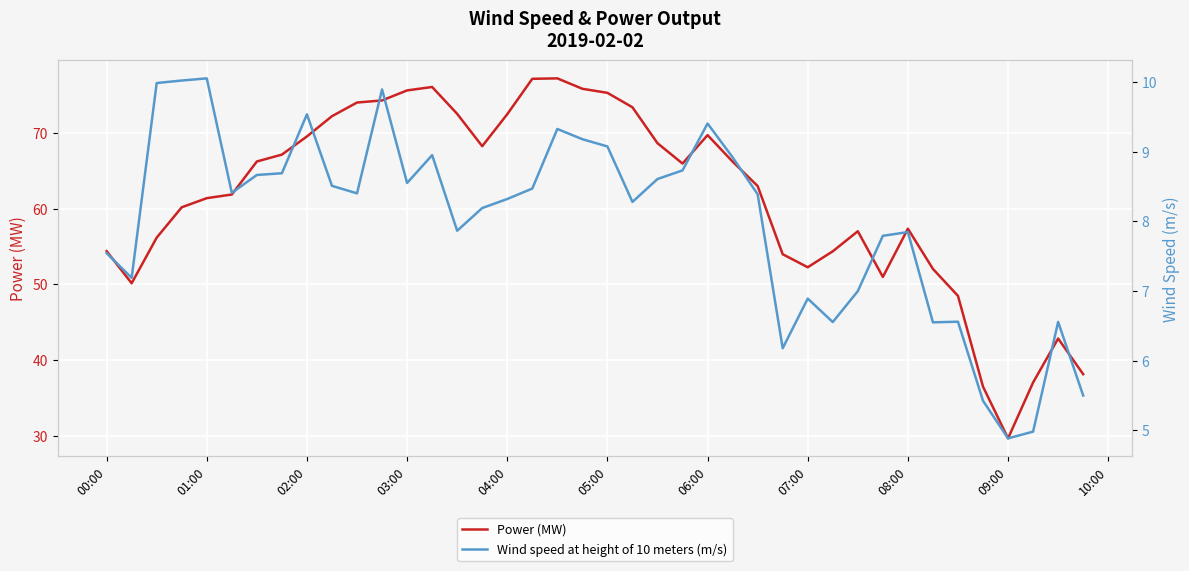

What is the average value of the Wind speed at height of 10 meters (m/s) series?

8.0